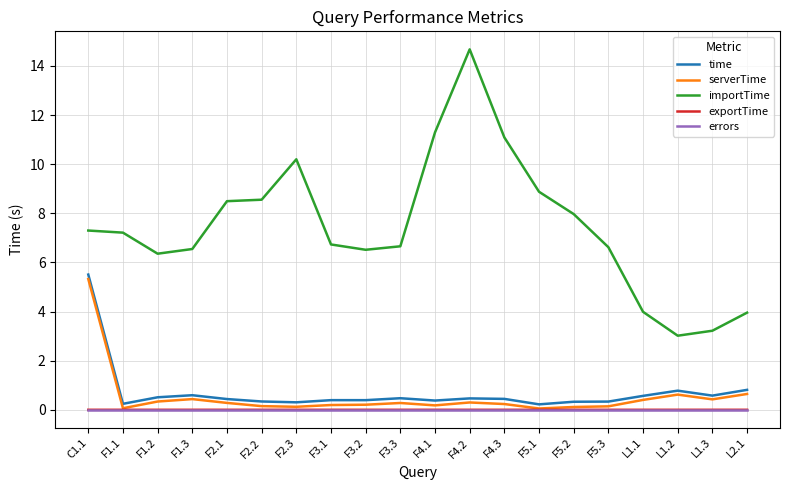

Between F5.1 and F5.3, which series saw the biggest shift?

importTime